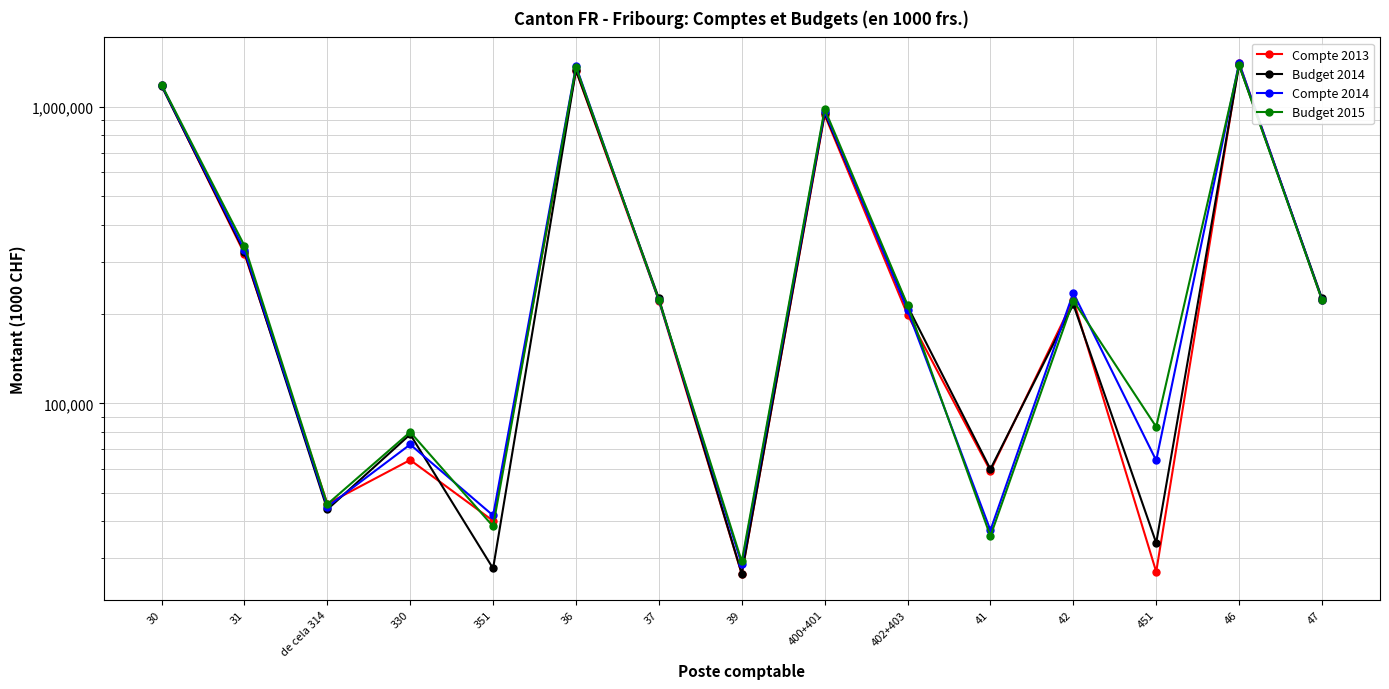

What is the approximate value of Compte 2014 at 47, to the nearest 10?

223570